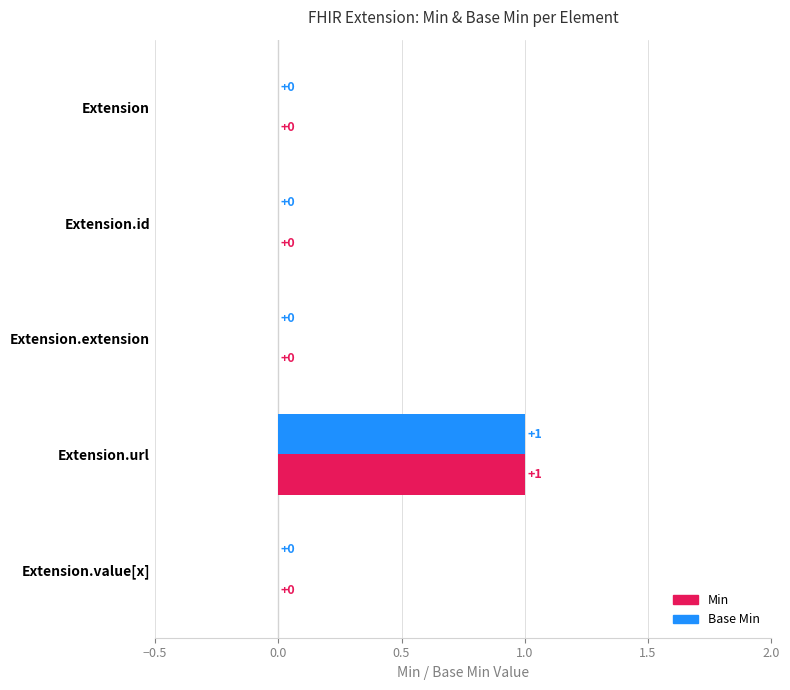

How many data points does each series have?

5